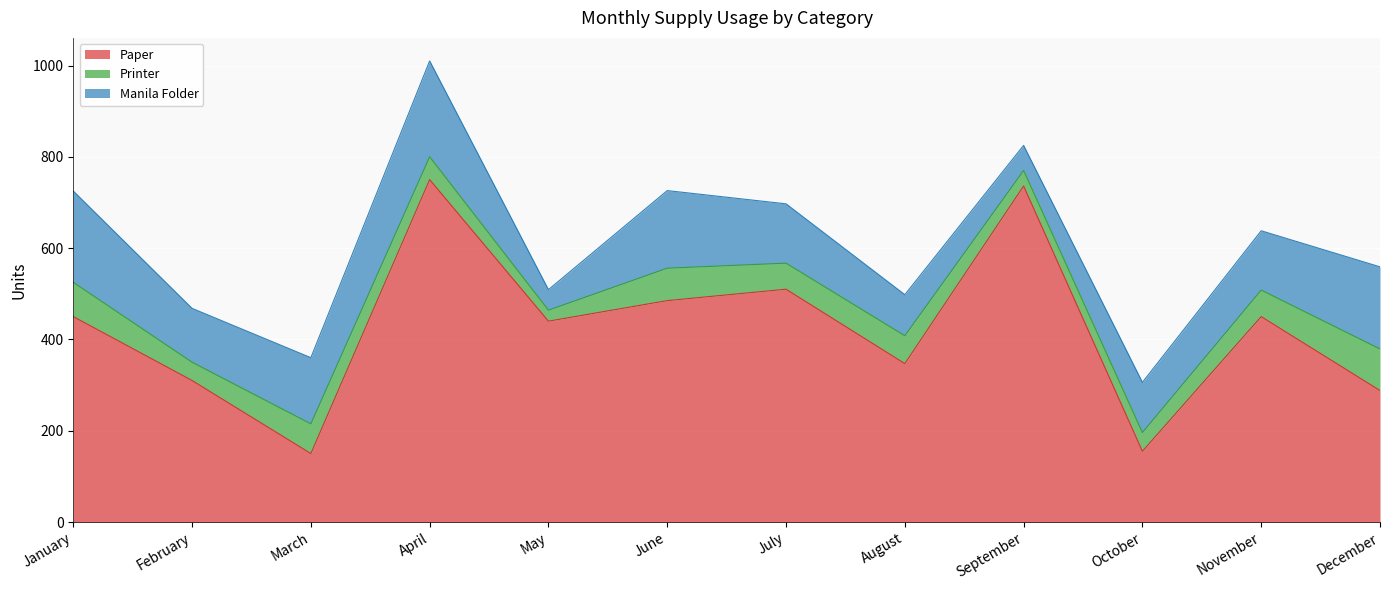

Where does the Manila Folder series first go above 130?

January